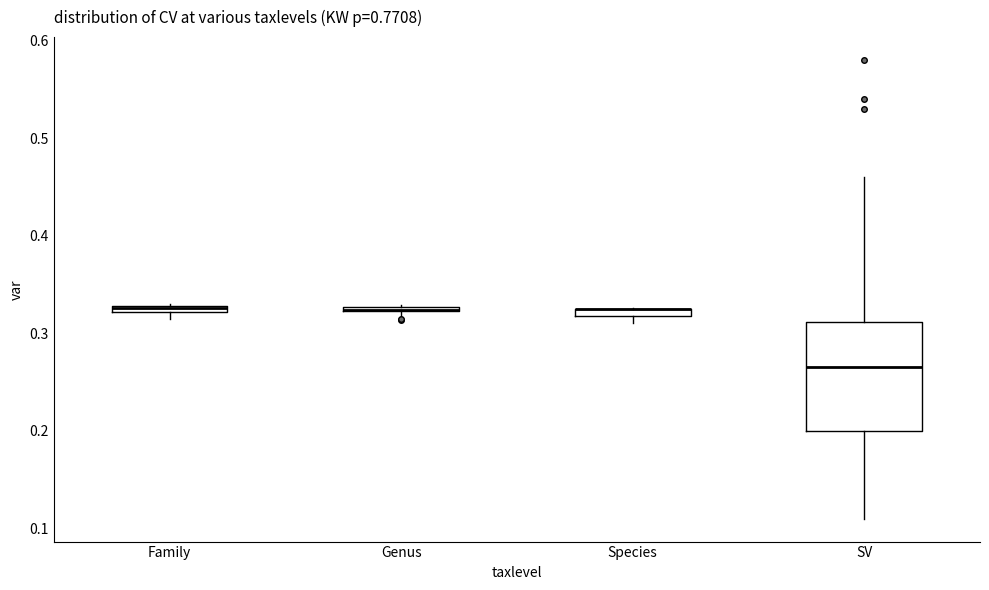

Where is the upper edge of the box for SV on the y-axis? The values are not printed on the chart, so give them approximately, as read against the axis.

0.31